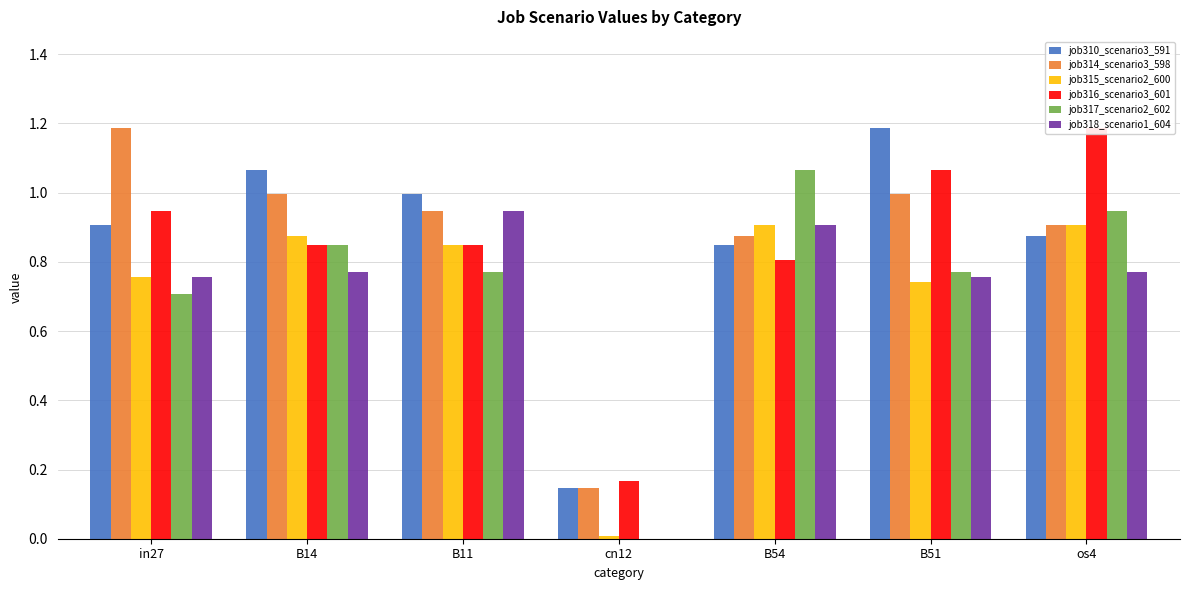

List the series in order of their peak value, lowest first.

job315_scenario2_600, job318_scenario1_604, job317_scenario2_602, job310_scenario3_591, job314_scenario3_598, job316_scenario3_601